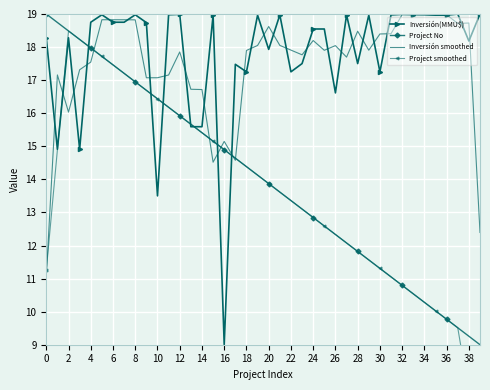

The Inversión smoothed series shows 7.9 at 33. True or false?

False